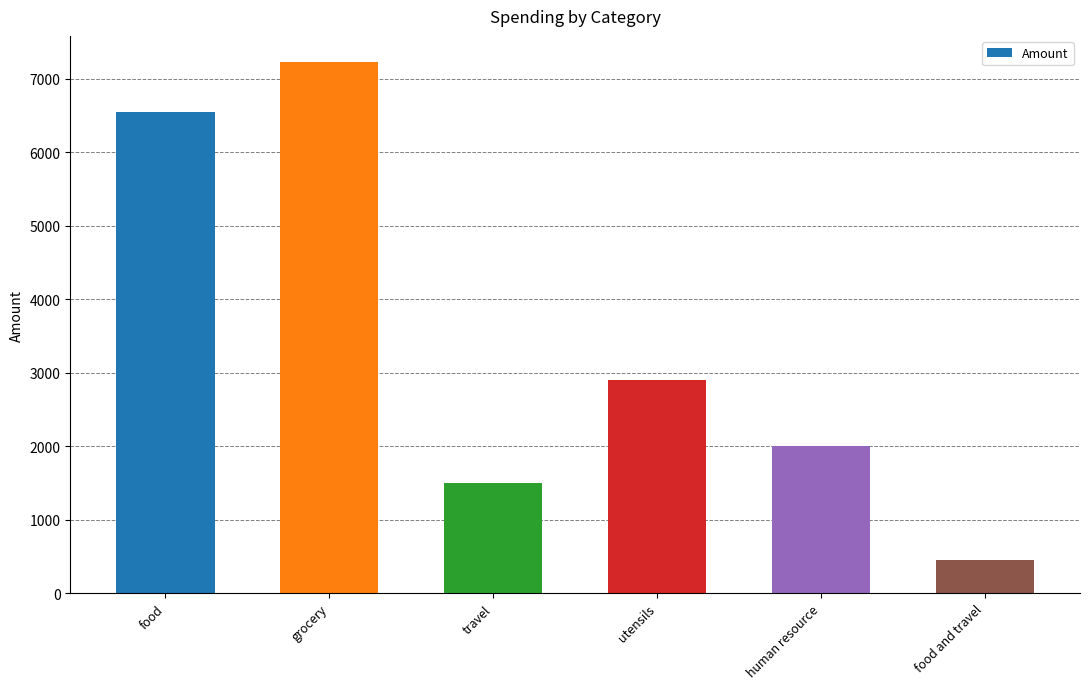

What is the difference between the second highest and minimum values?

6090